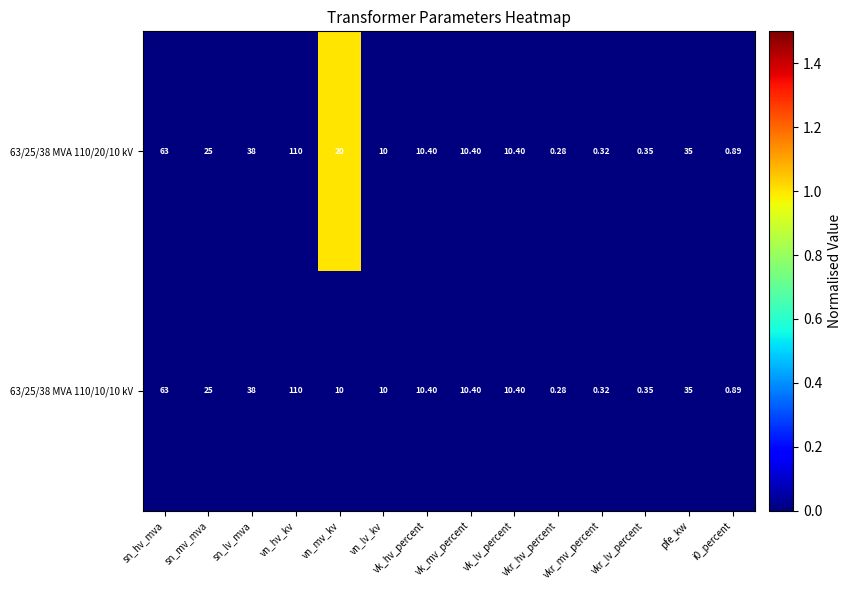

At which category is the sum across all series the highest?

vn_hv_kv